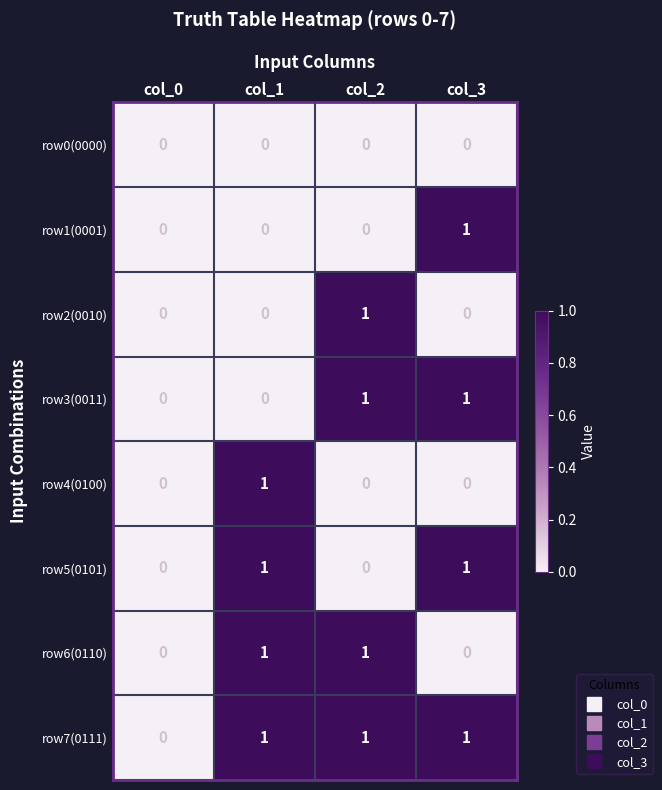

True or false: row4(0100) has a value of 1 at col_1.

True